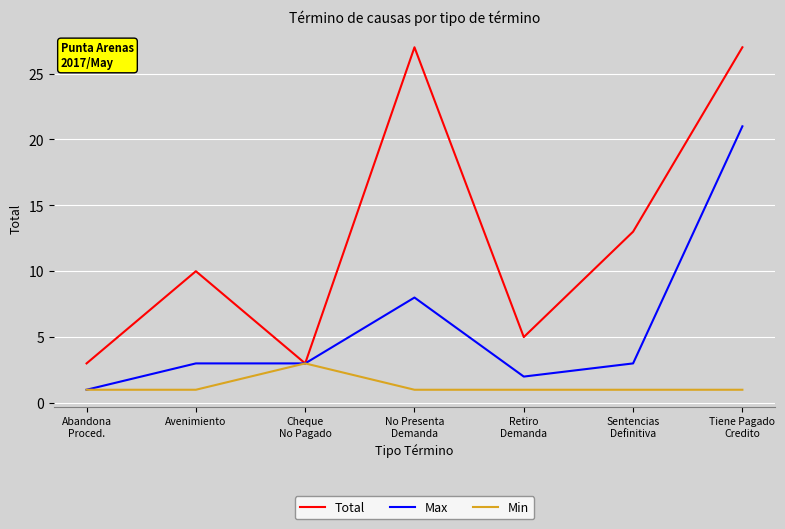

At which category does Total reach its first local peak?

Avenimiento